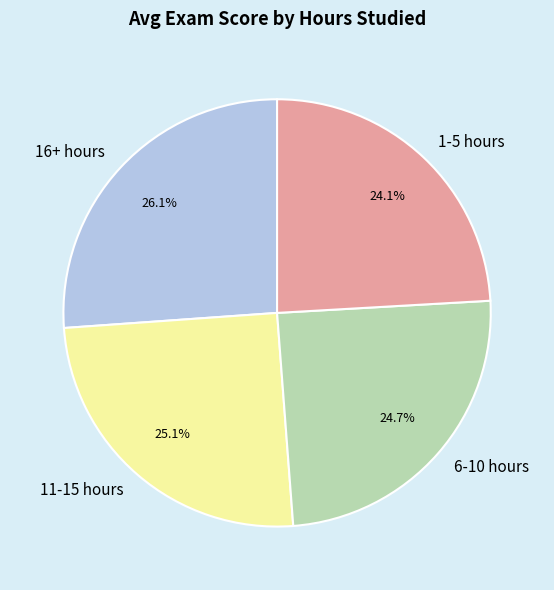

To the nearest percent, what is the difference between the 16+ hours and 6-10 hours slice percentages?

1%